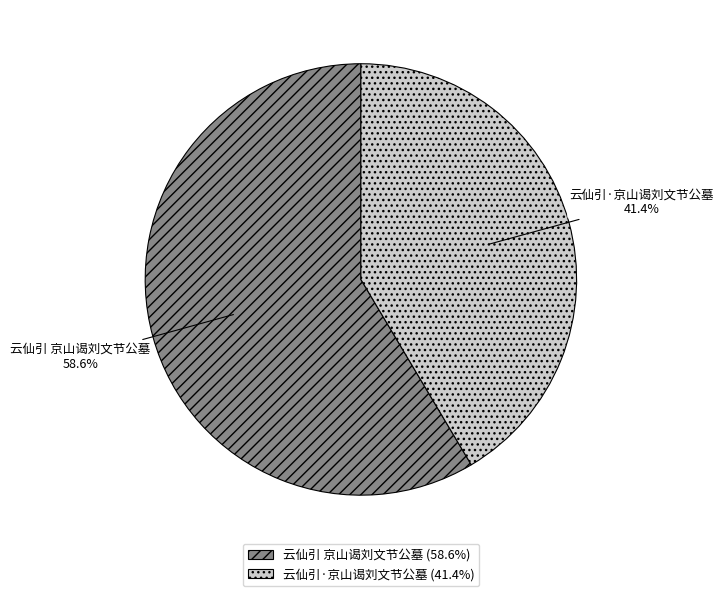

Do 云仙引 京山谒刘文节公墓 and 云仙引·京山谒刘文节公墓 together represent more than half of the pie?

Yes